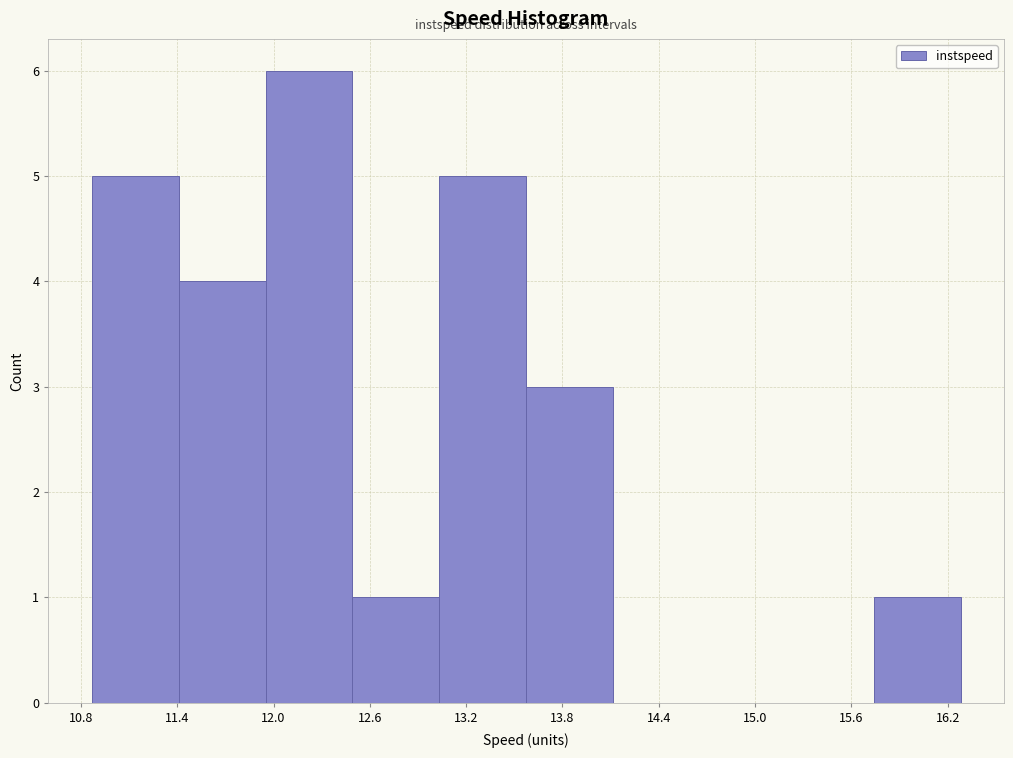

Reading left to right, transcribe this chart: for each bar, give the range it covers on the x-axis and its height. Neither the bar edges nor the heights are printed on the chart, so give them approximately, as read against the axes.

10.9 to 11.4: 5
11.4 to 12.0: 4
12.0 to 12.5: 6
12.5 to 13.0: 1
13.0 to 13.6: 5
13.6 to 14.1: 3
14.1 to 14.7: 0
14.7 to 15.2: 0
15.2 to 15.7: 0
15.7 to 16.3: 1